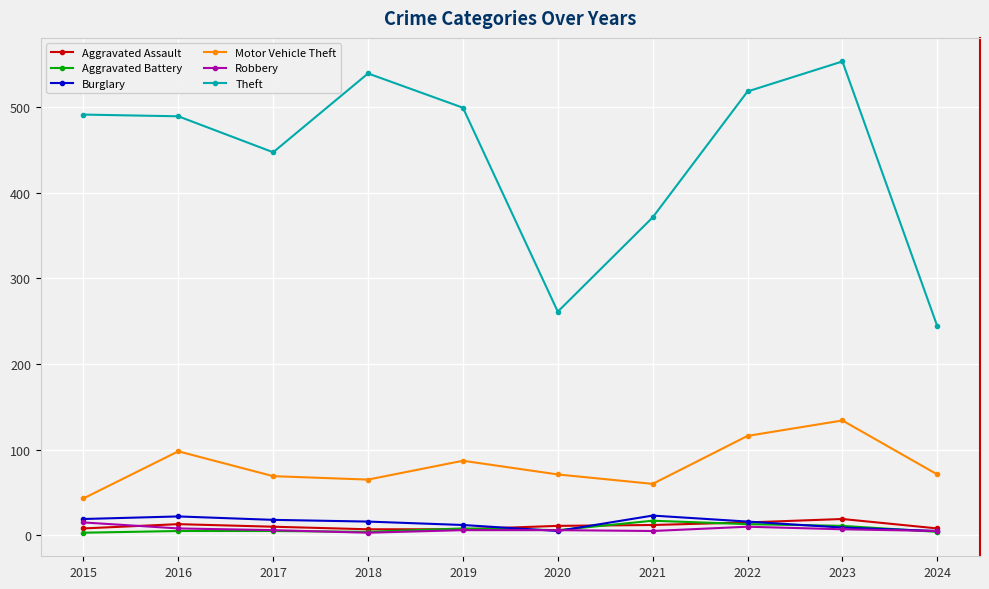

What is the spread (max minus min) of values at 2019?

493